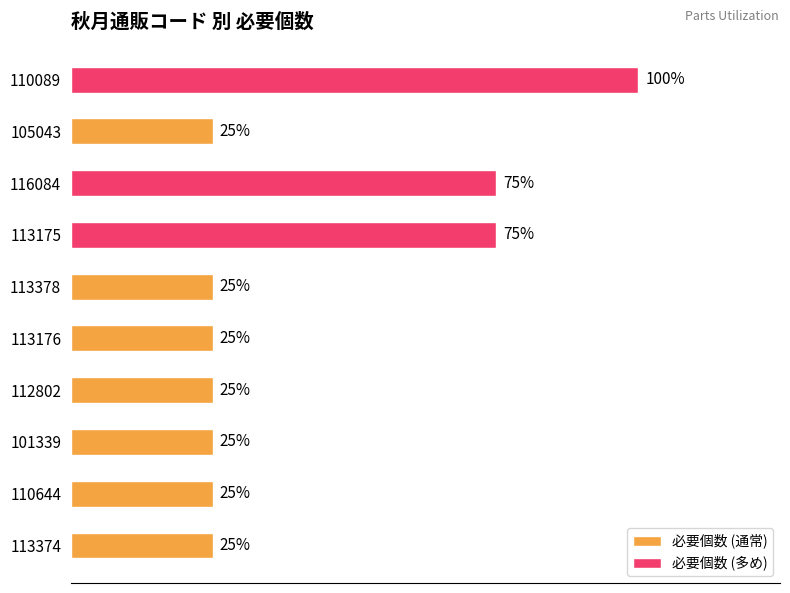

Approximately how many times larger is the value at 101339 compared to 113374?

1.0